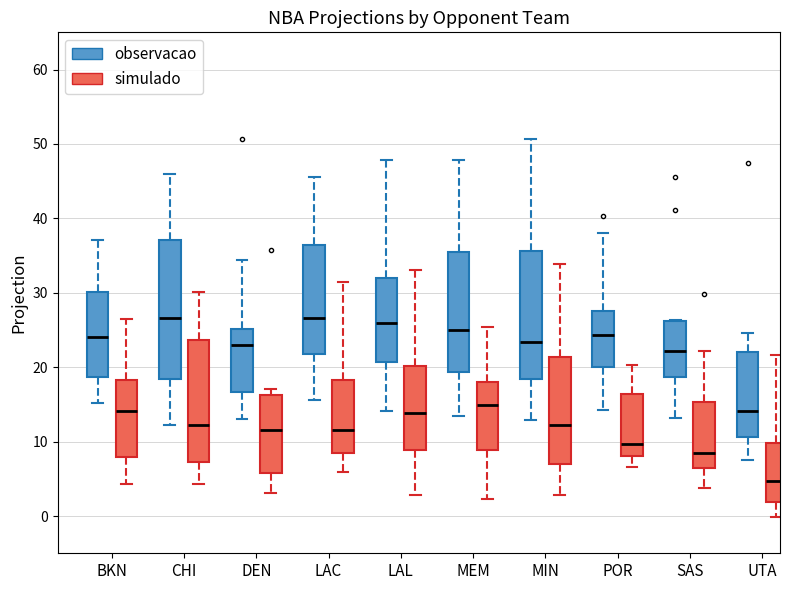

Which box's median line is the lowest?

UTA (simulado)